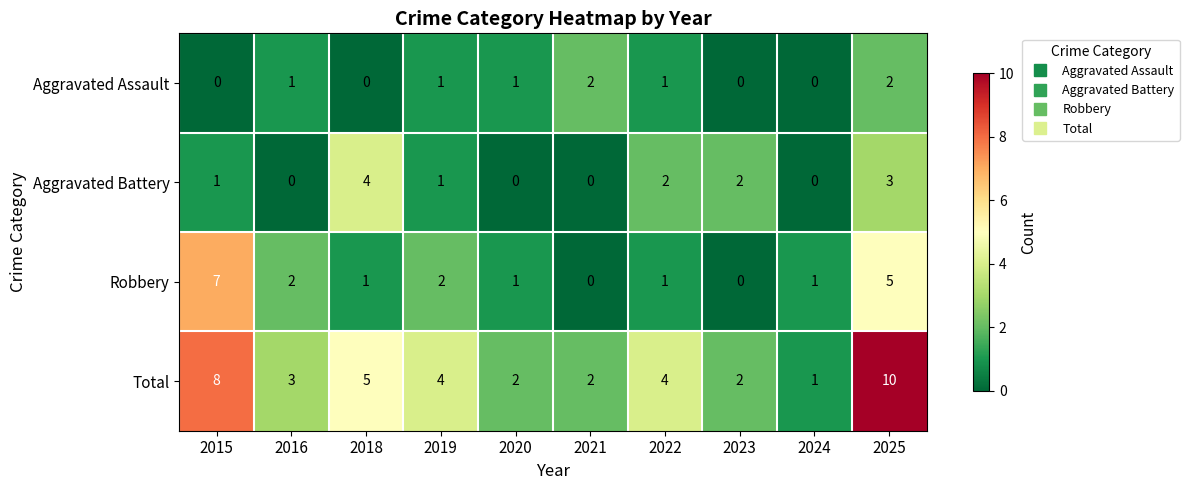

Where is Total nearest to the value 5?

2018